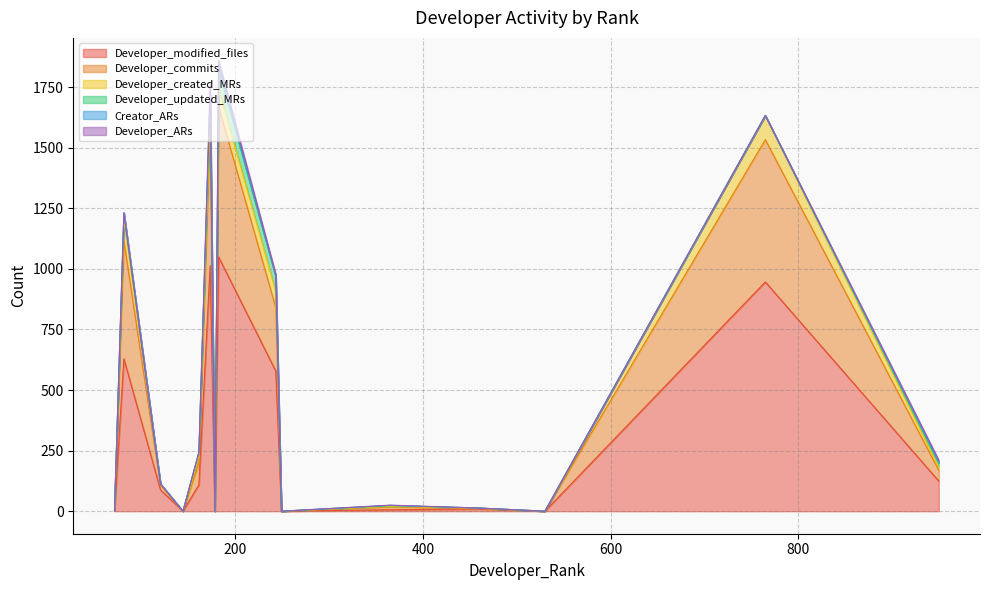

What is the difference between the highest and lowest values at 182?

1037